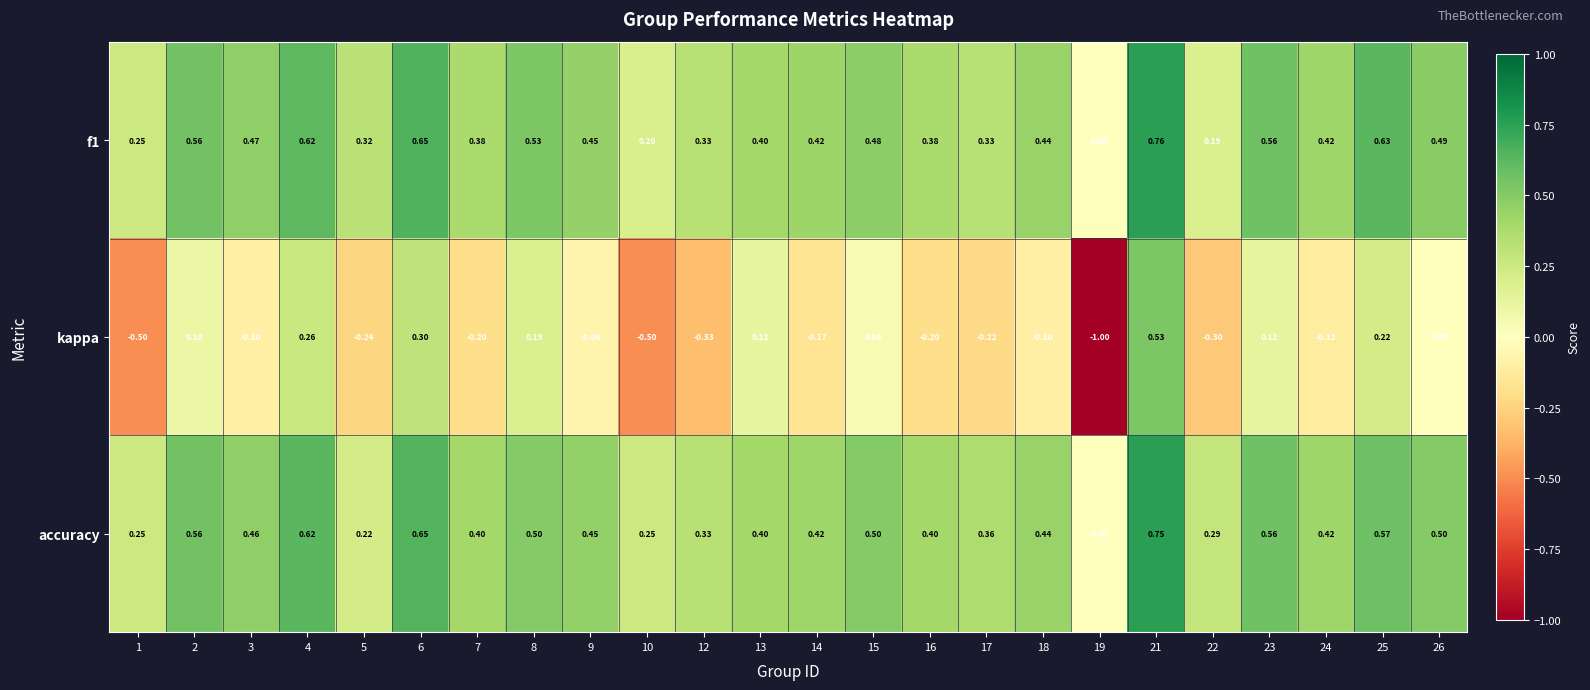

Rank the series at 25 from lowest to highest value.

kappa, accuracy, f1